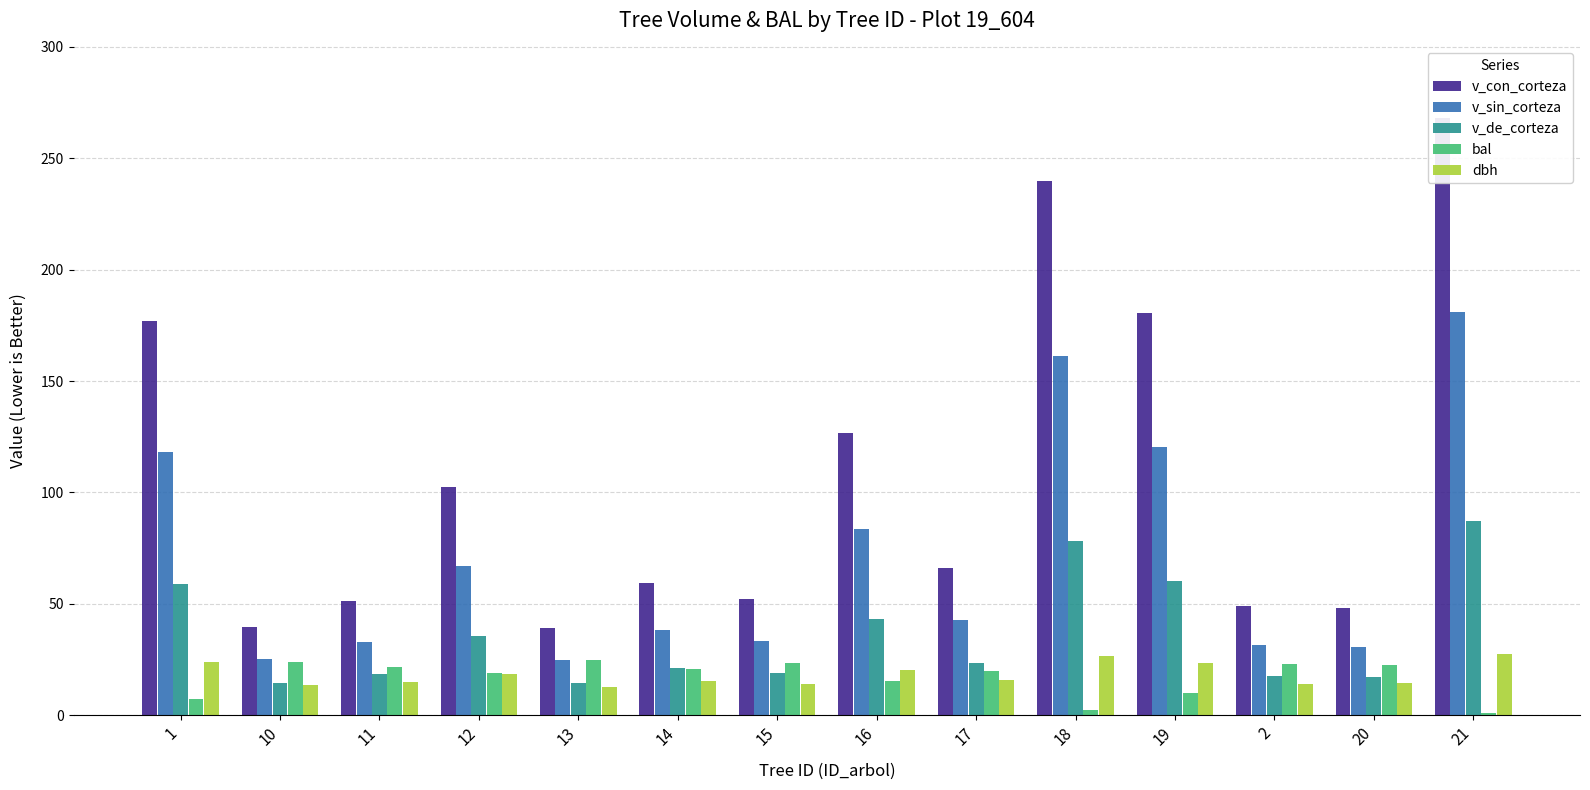

Which series has the largest range (max minus min)?

v_con_corteza